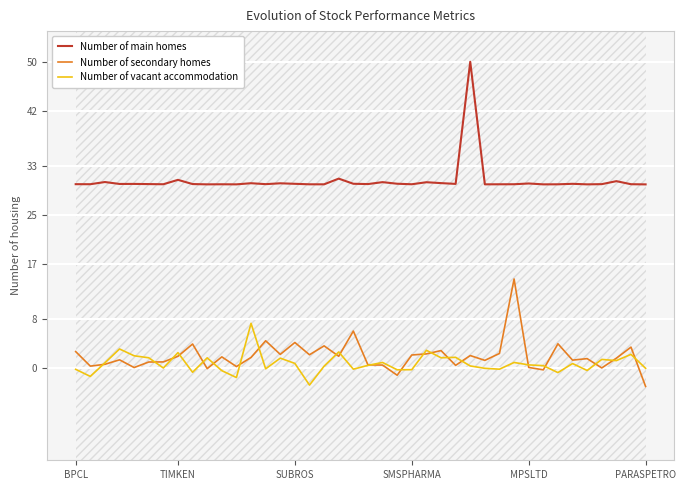

True or false: Number of secondary homes and Number of main homes cross at least once.

False